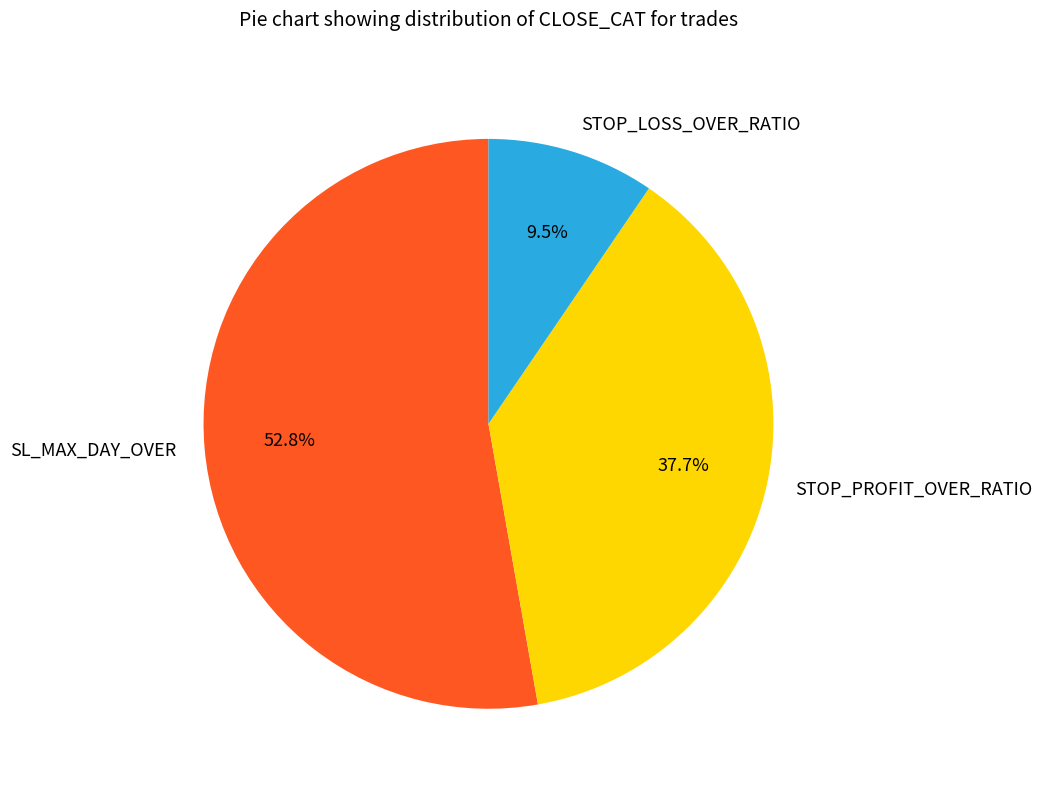

How many slices are in this pie chart?

3